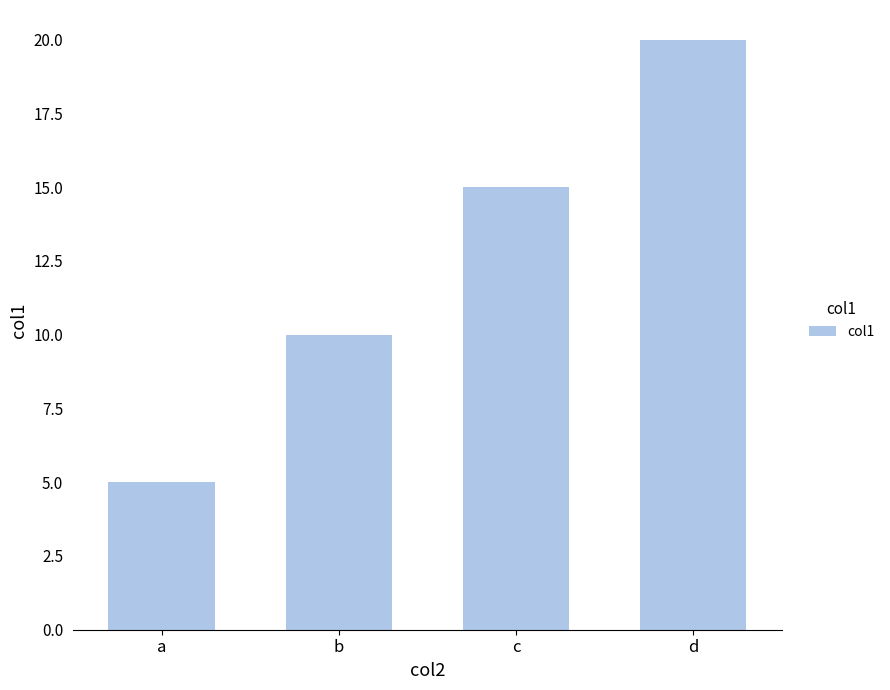

The value at c is 3. True or false?

False